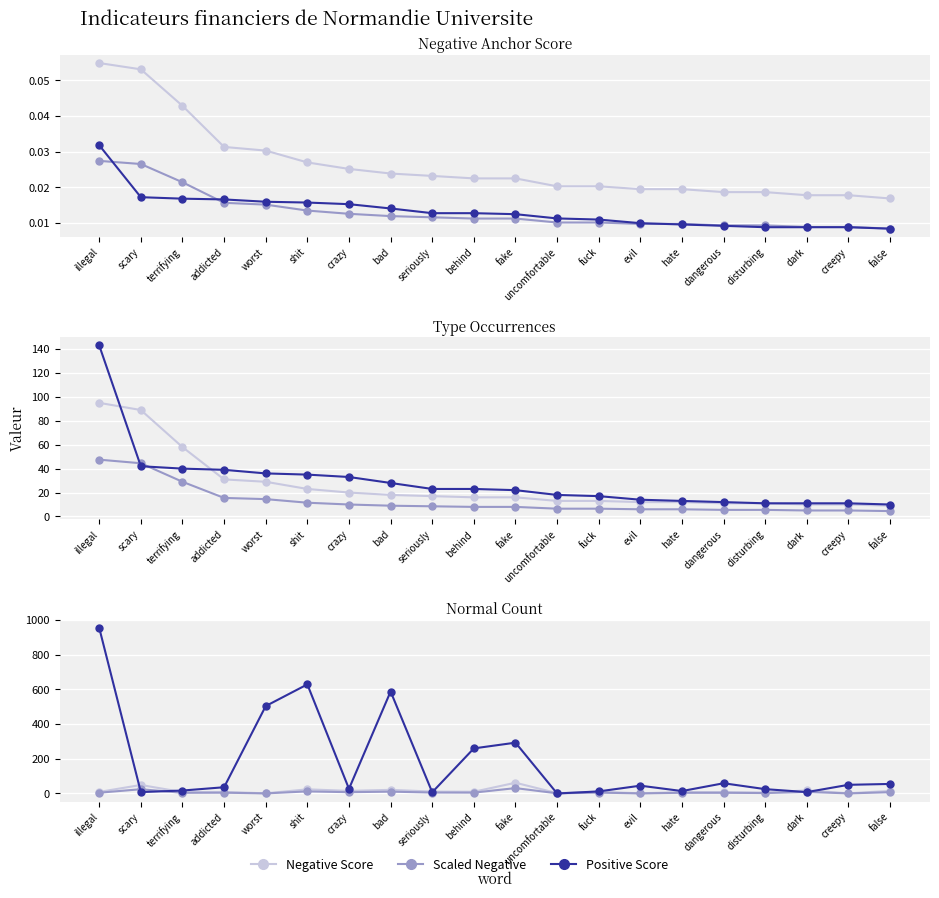

Is it true that negative normal equals 5.9 at fuck?

False